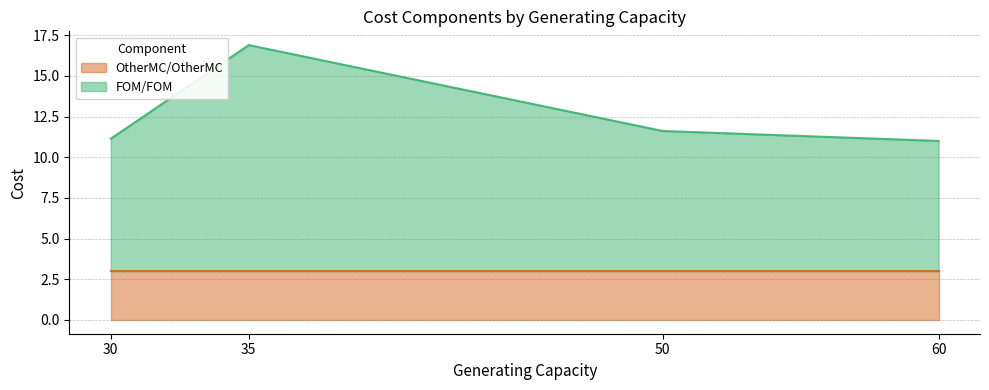

List the labels in order of FOM/FOM value, largest first.

35, 50, 30, 60